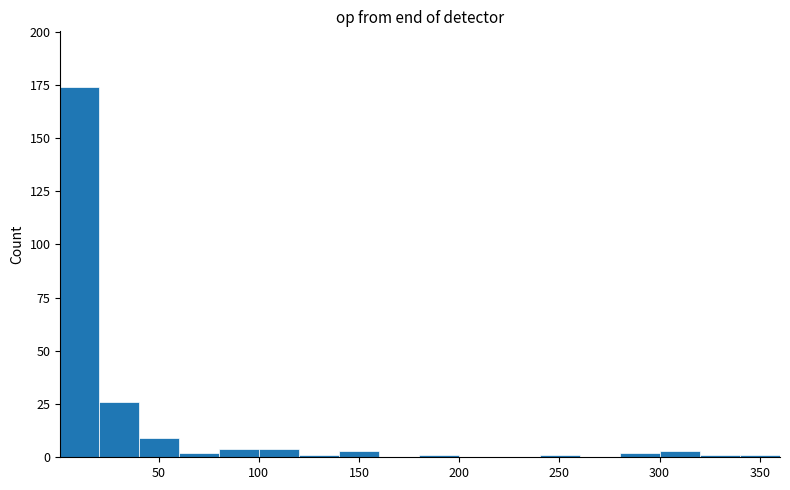

Around what value on the x-axis is the tallest bar? Give the approximate position of its centre, as read against the axis.

10